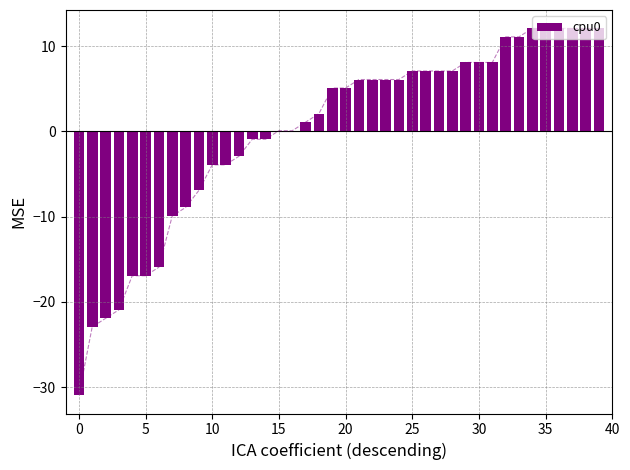

At which category does the chart reach its peak across all series?

34